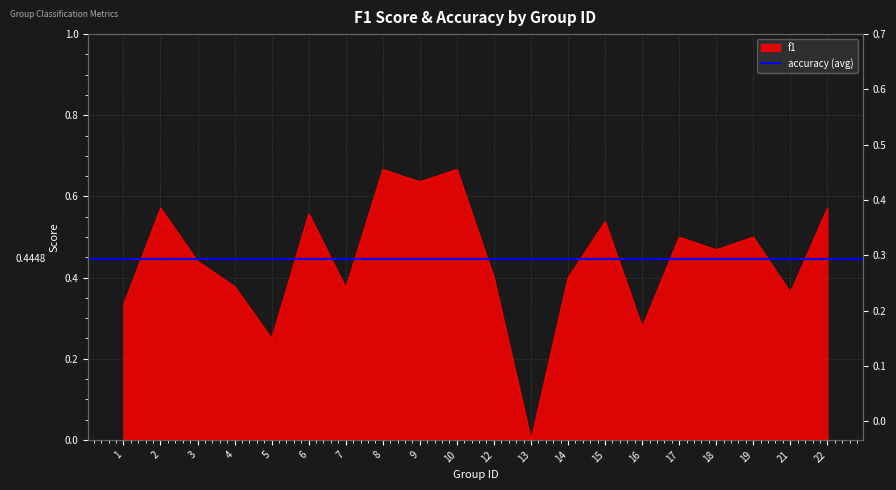

Rank the categories by value from lowest to highest.

13, 5, 16, 1, 21, 7, 4, 12, 14, 3, 18, 17, 19, 15, 6, 2, 22, 9, 8, 10